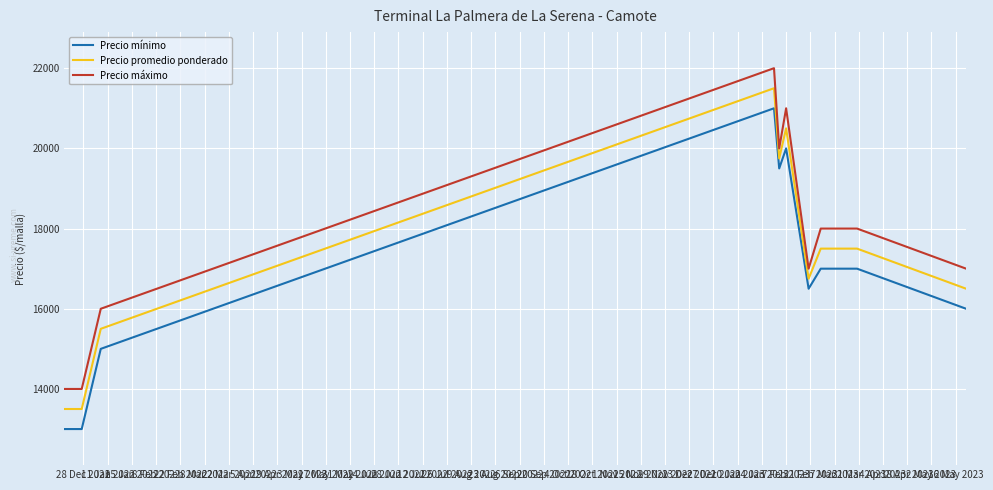

What are all the series names shown in the legend?

Precio mínimo, Precio promedio ponderado, Precio máximo